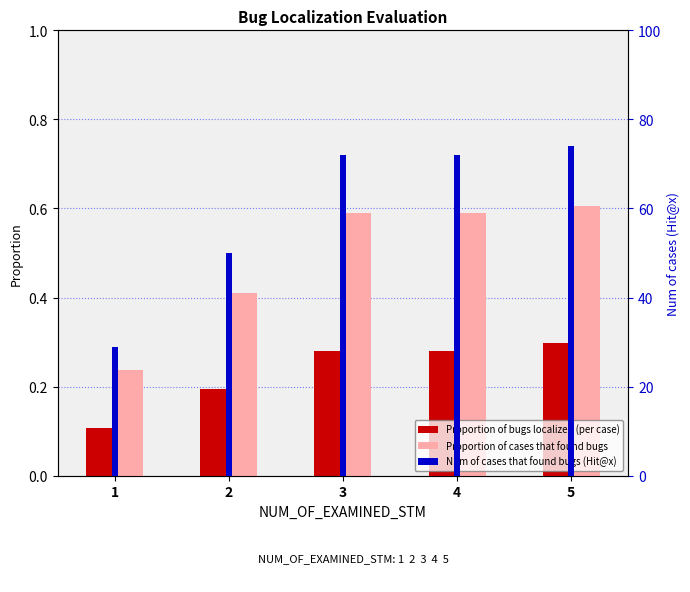

What is the average value of the Proportion of bugs localized (per case) series?

0.2